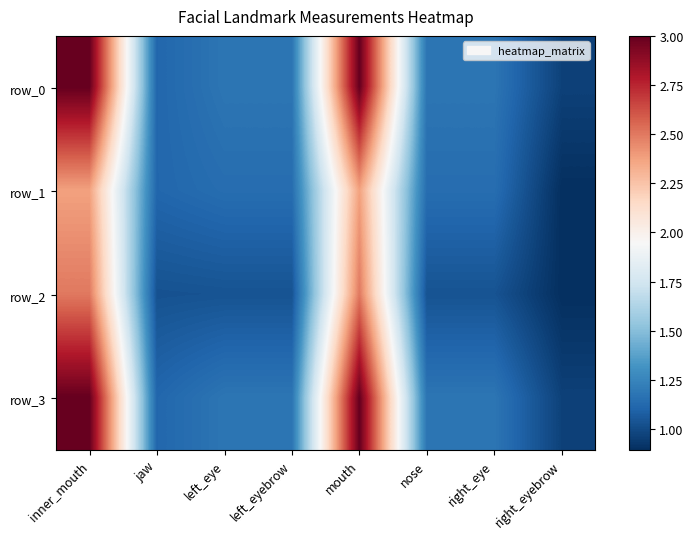

At which label does row_0 reach its peak?

inner_mouth